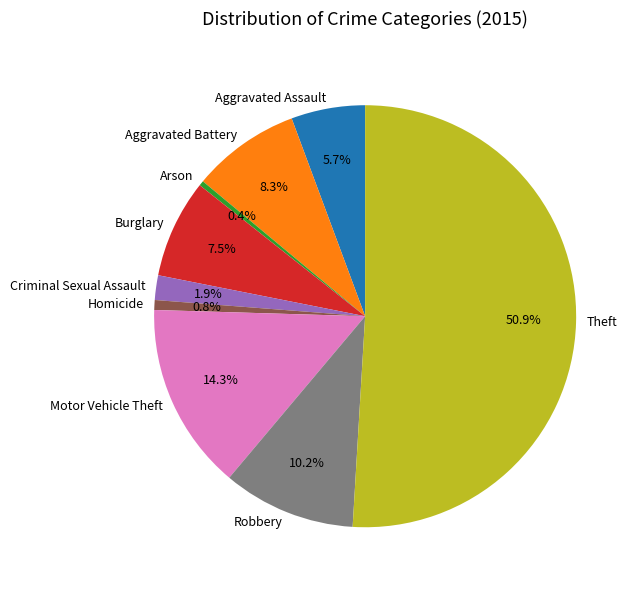

True or false: Arson accounts for 0% of the total.

True